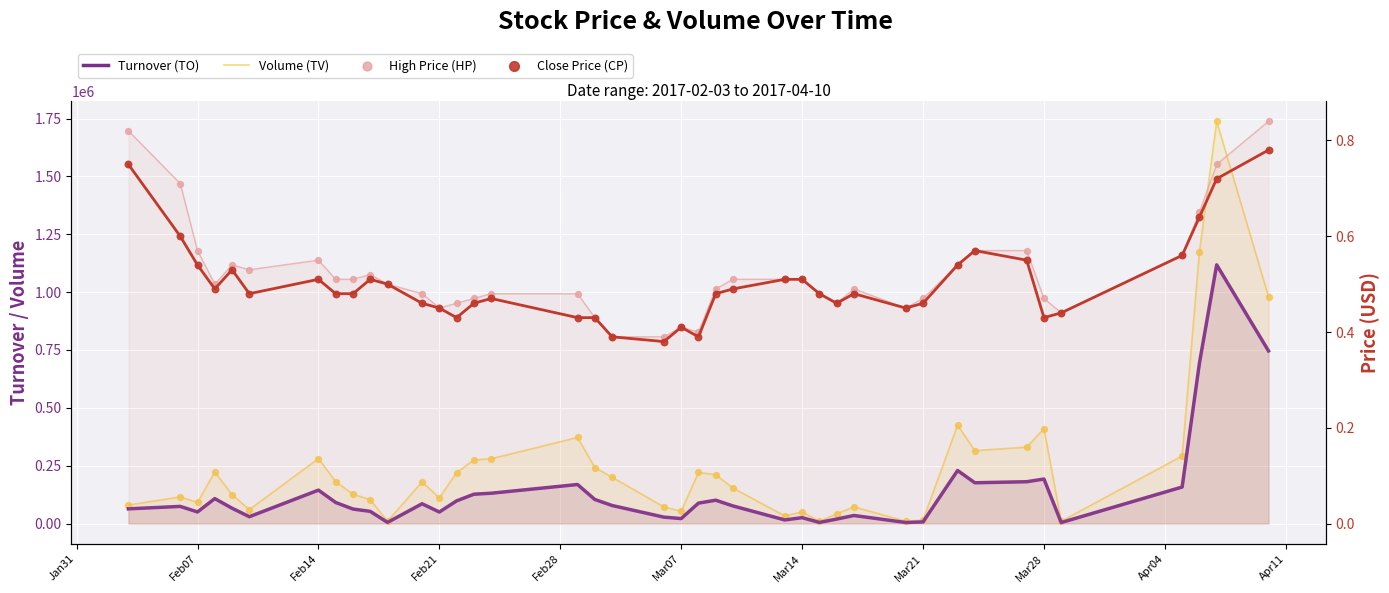

Which series has the widest spread of Y values?

Volume (TV)